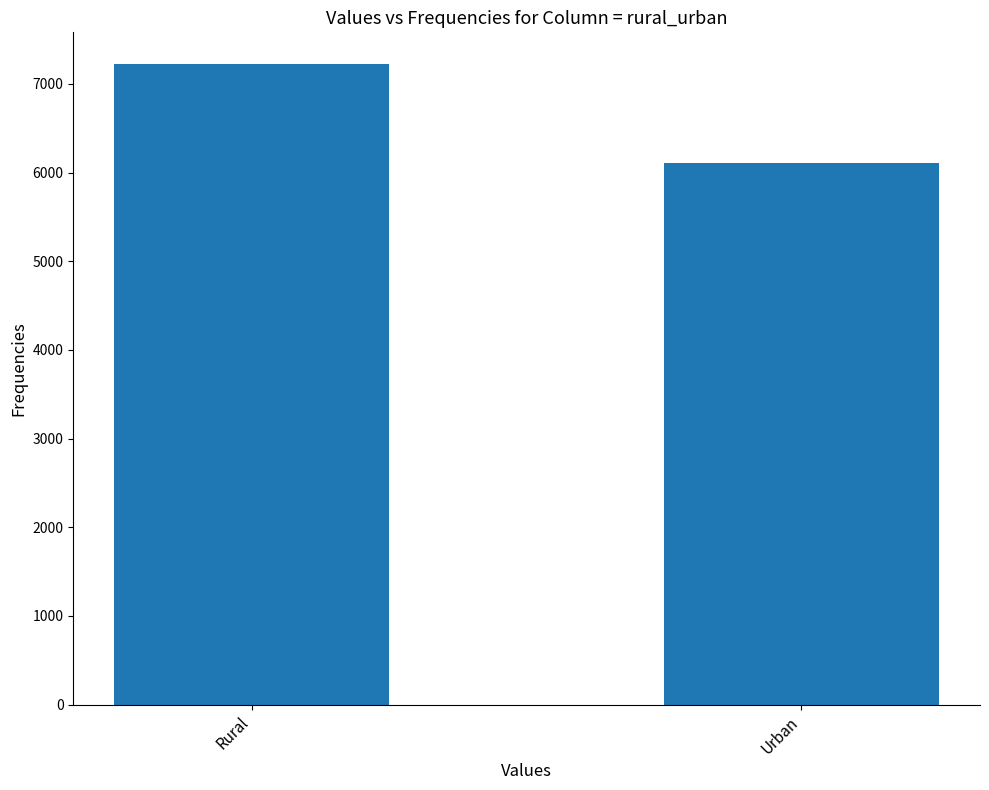

What is the difference between the maximum and minimum values?

1118